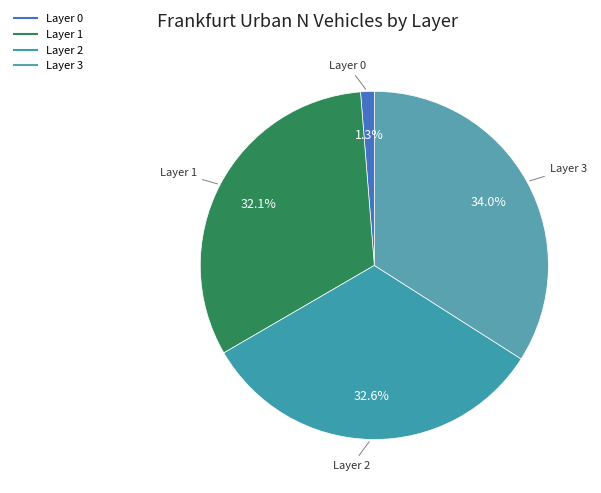

How many segments does this pie chart have?

4